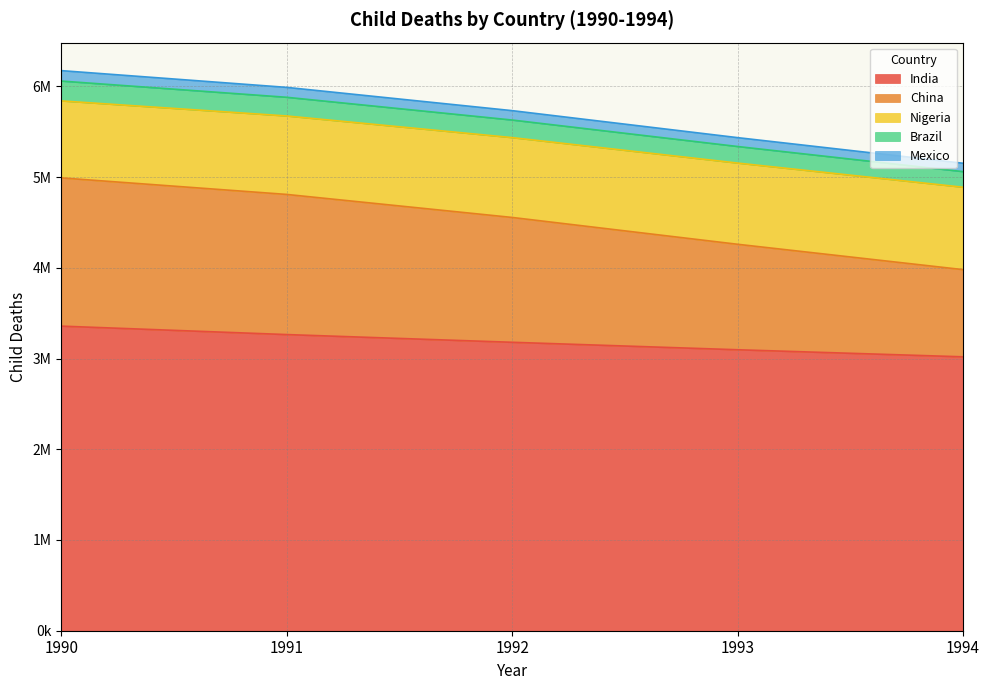

What are all the series names shown in the legend?

India, China, Nigeria, Brazil, Mexico